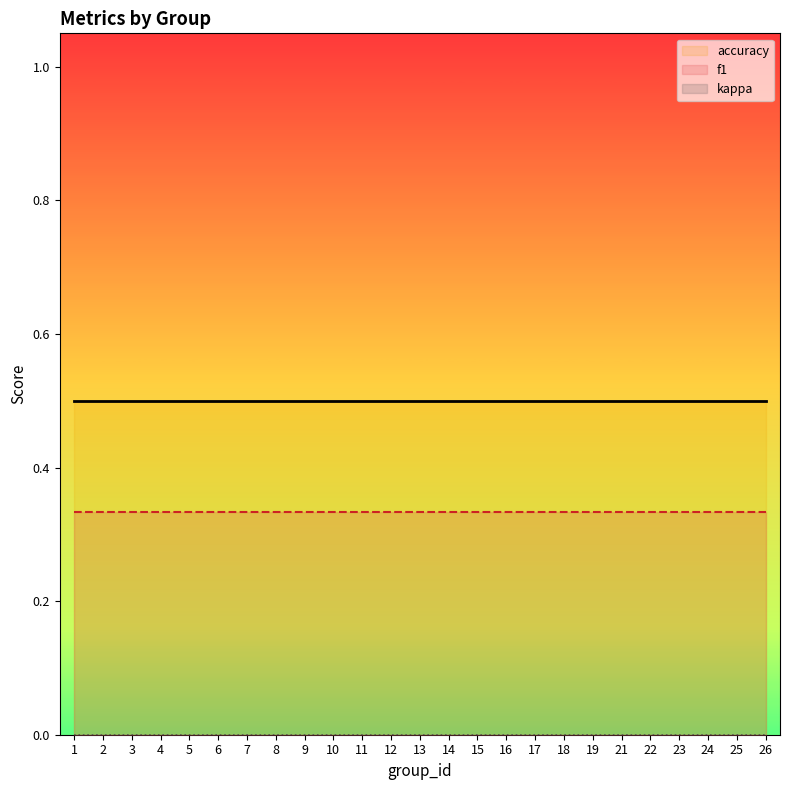

Between 21 and 9, which is larger?

21